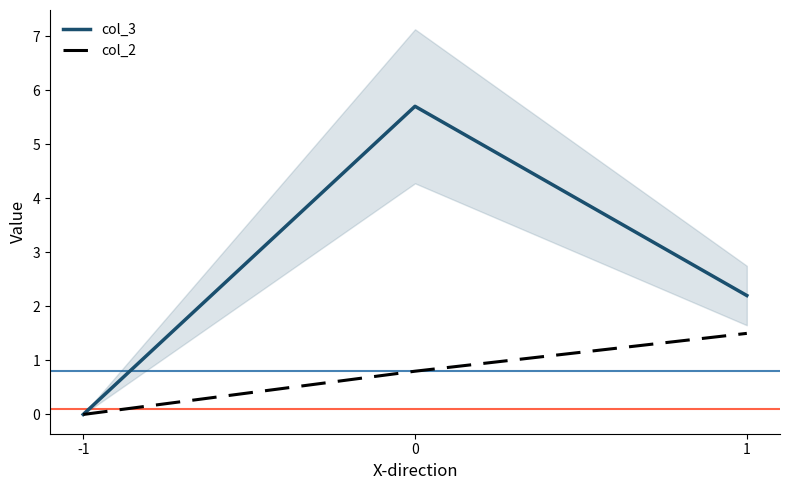

How many values in col_2 are above zero?

2